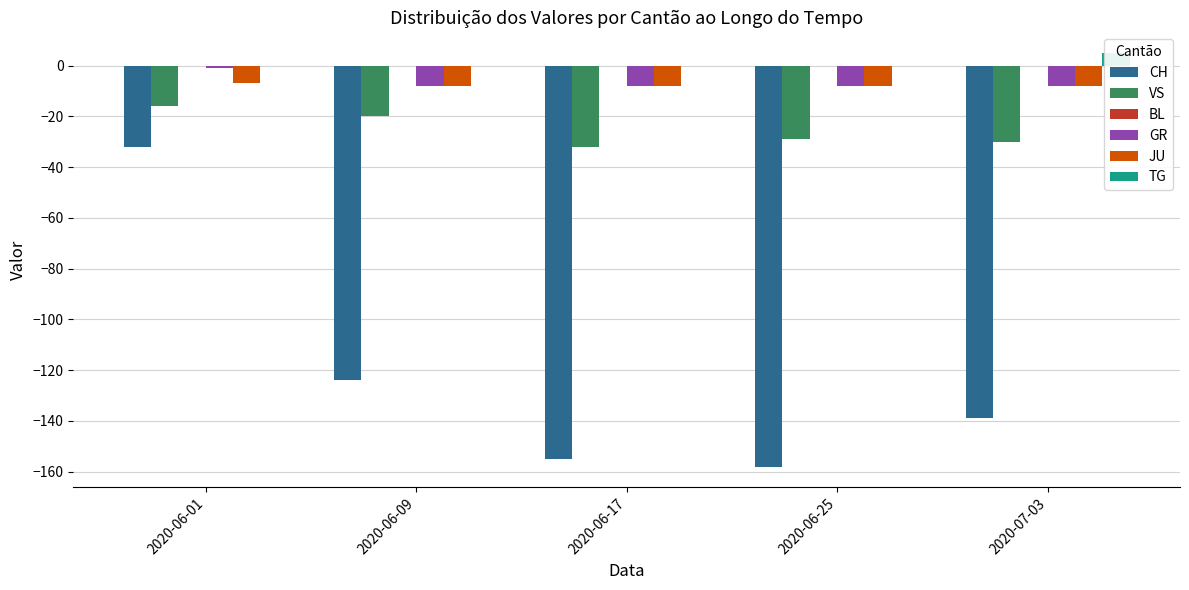

List the labels in order of JU value, smallest first.

2020-06-09, 2020-06-17, 2020-06-25, 2020-07-03, 2020-06-01